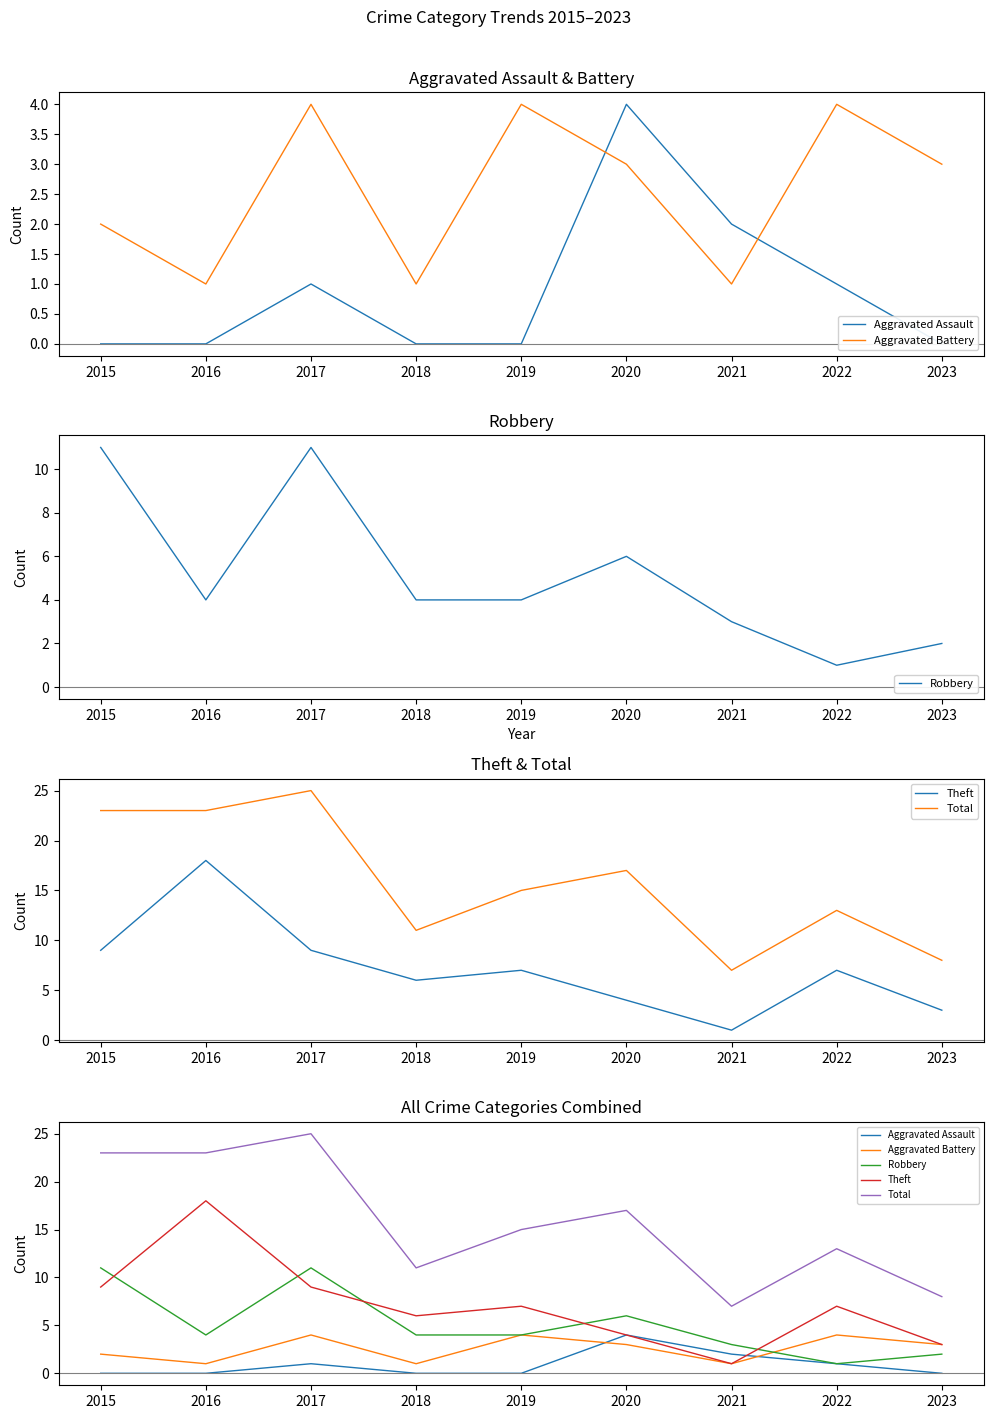

True or false: Aggravated Battery and Aggravated Assault cross at least once.

True